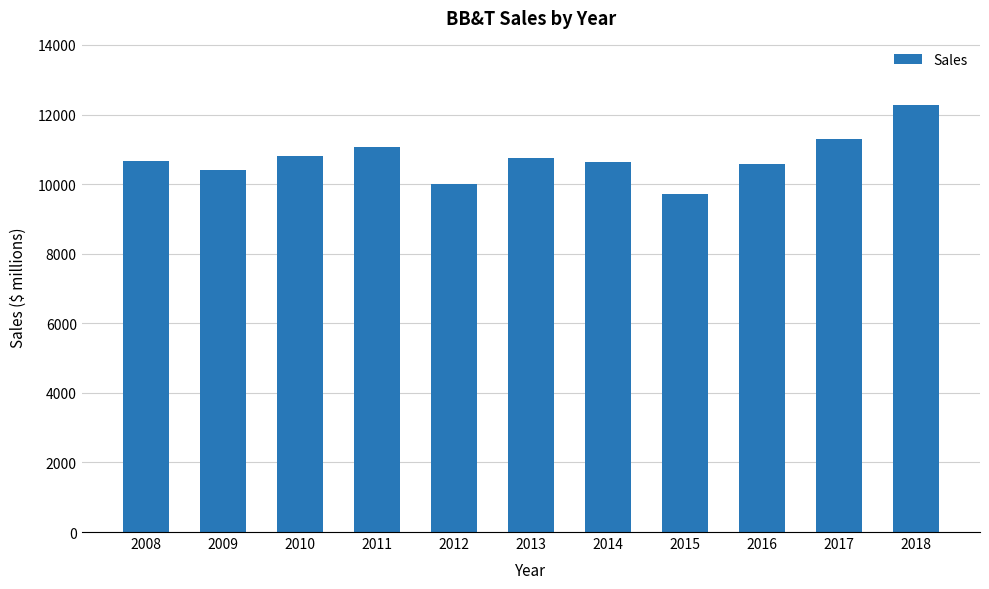

True or false: the data shows 17594 at 2010.

False